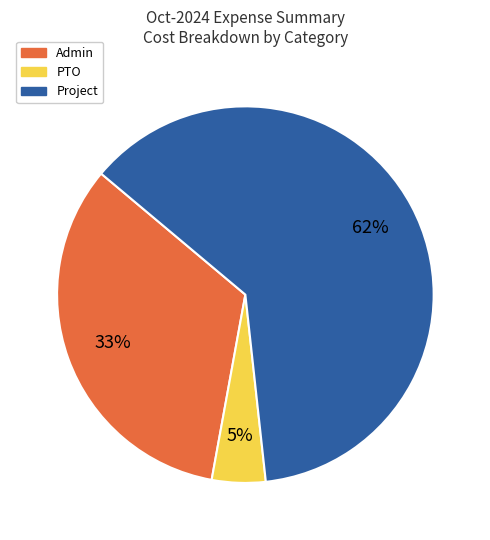

Is it true that Admin is 24% of the pie?

False